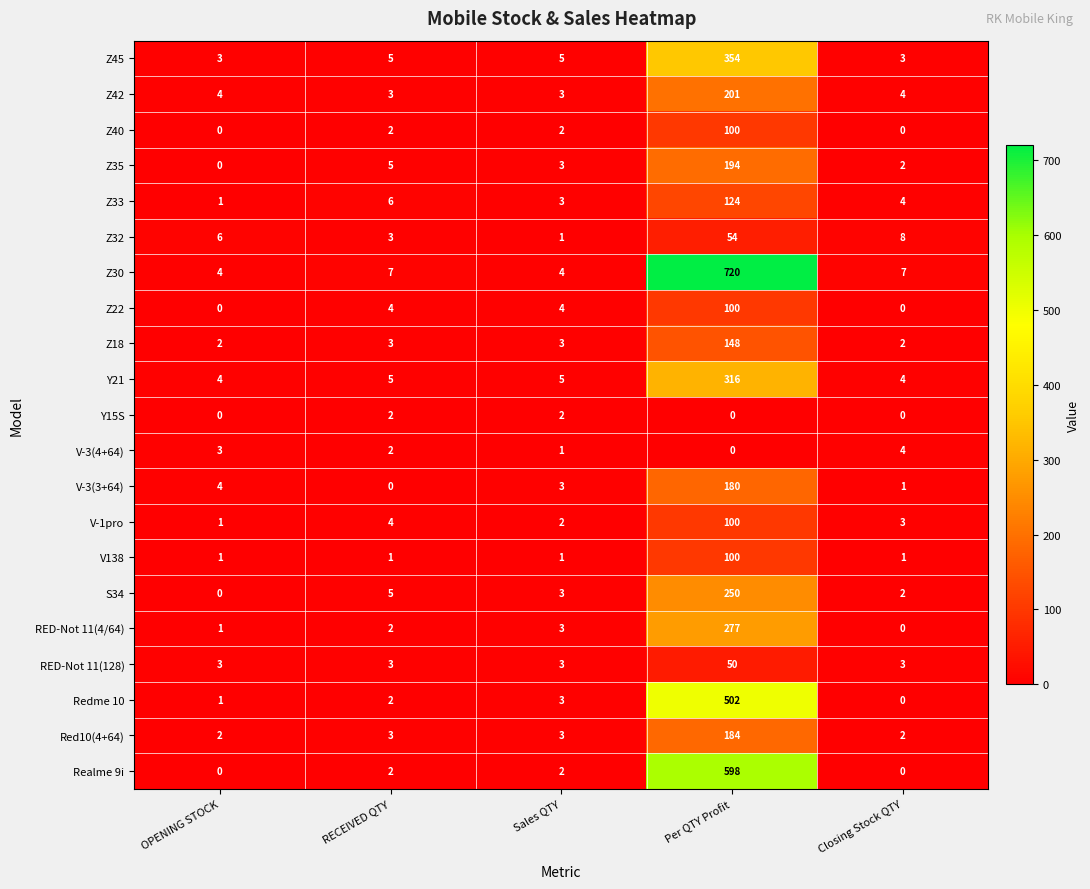

Which category has the highest value across all series?

Per QTY Profit